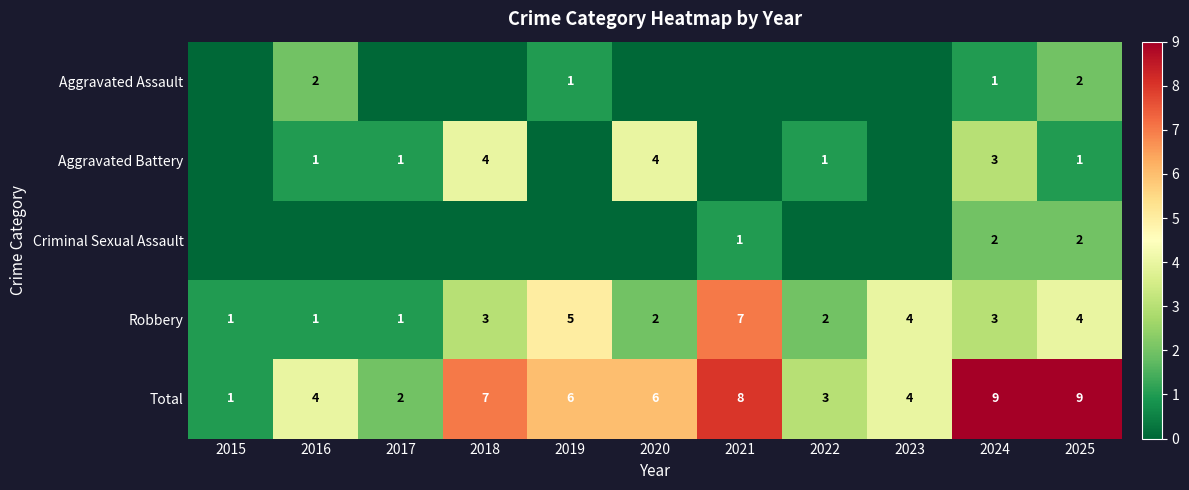

What is the difference between the second highest and second lowest values in the Aggravated Battery series?

4